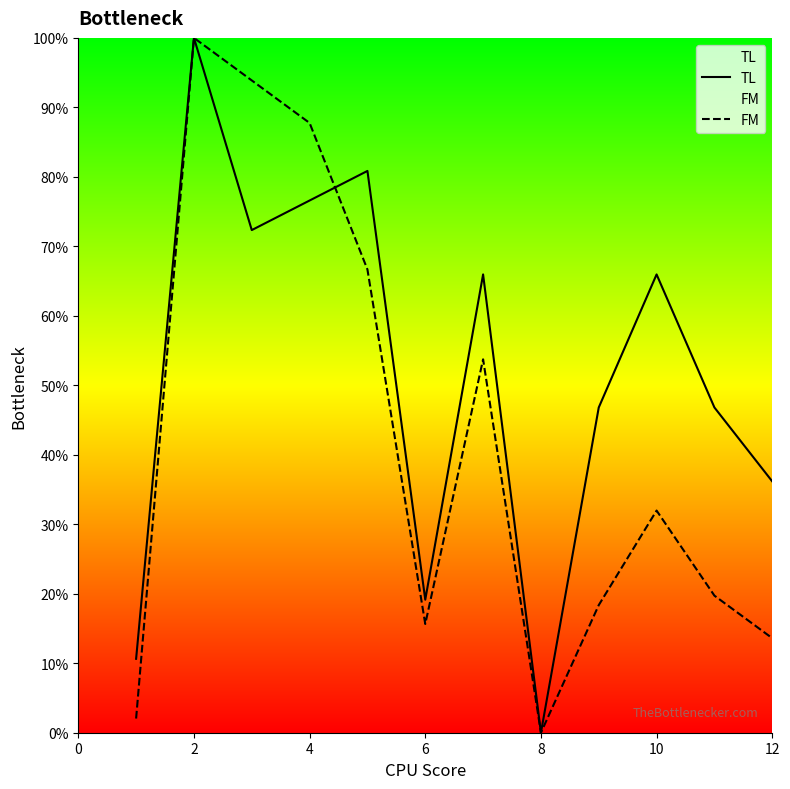

How many data points does each series have?

12